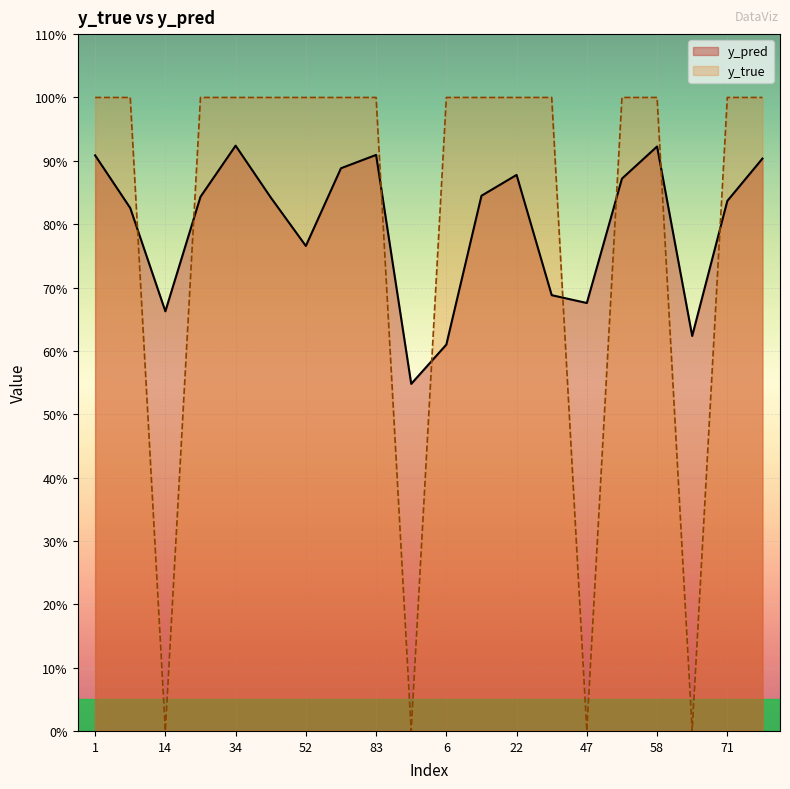

Does the chart display data point markers on the line(s)?

No